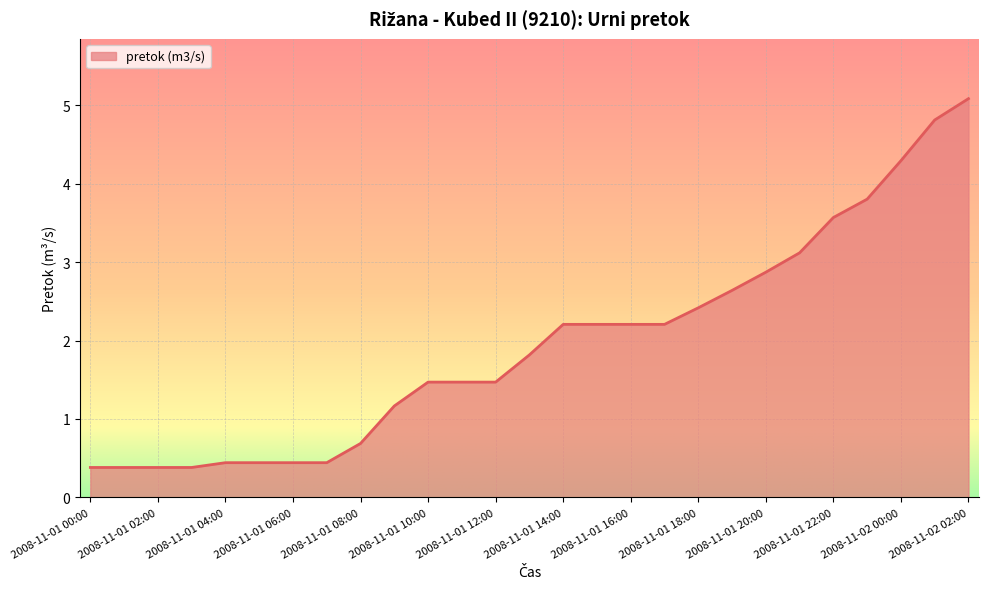

What is the maximum value shown in the chart?

5.1